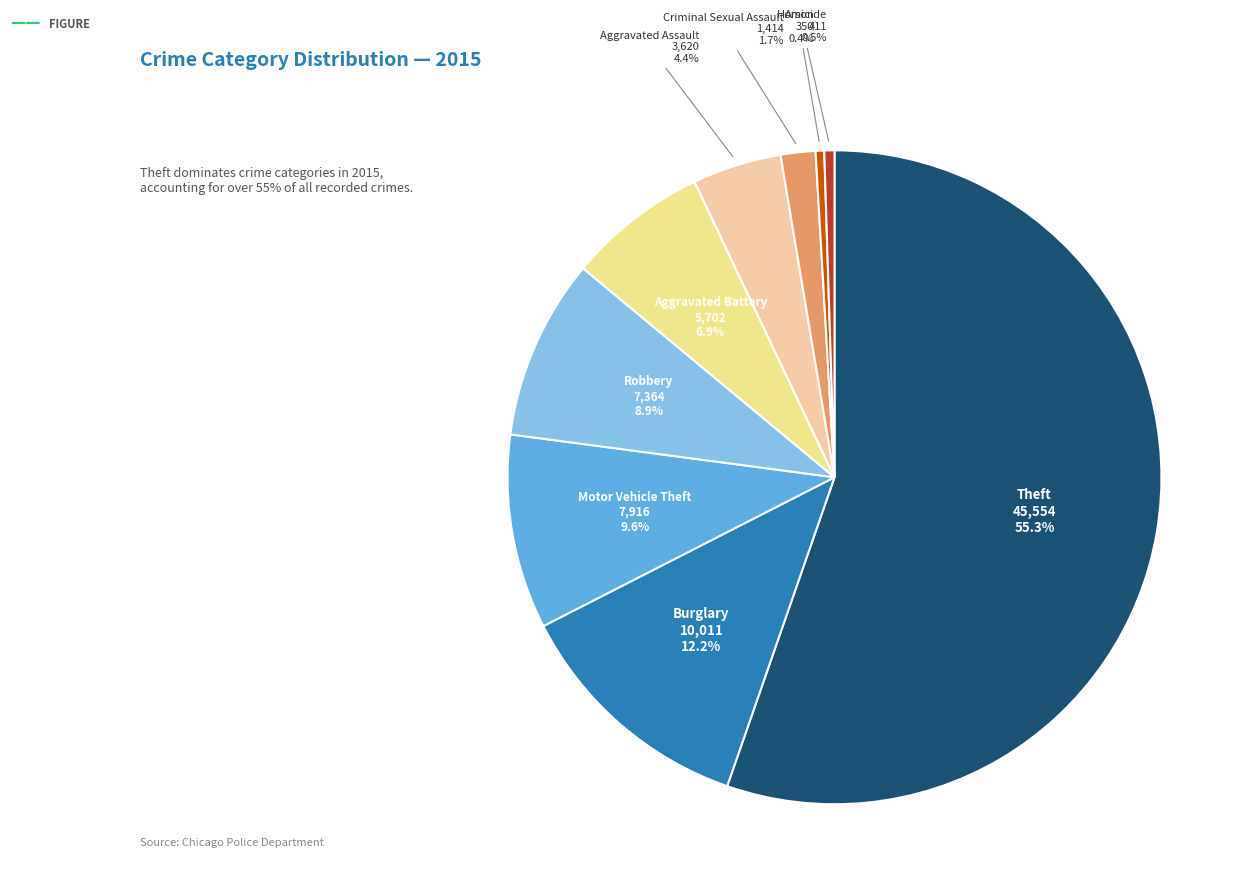

To the nearest percent, what is the difference between the largest and smallest slice percentages?

55%